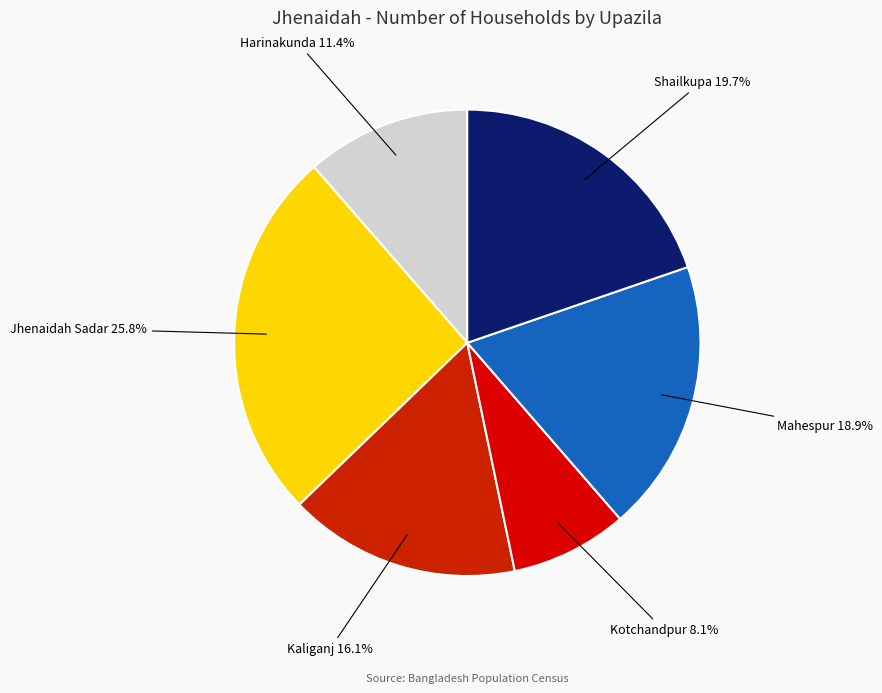

How much of the chart is everything except Jhenaidah Sadar?

74.2%